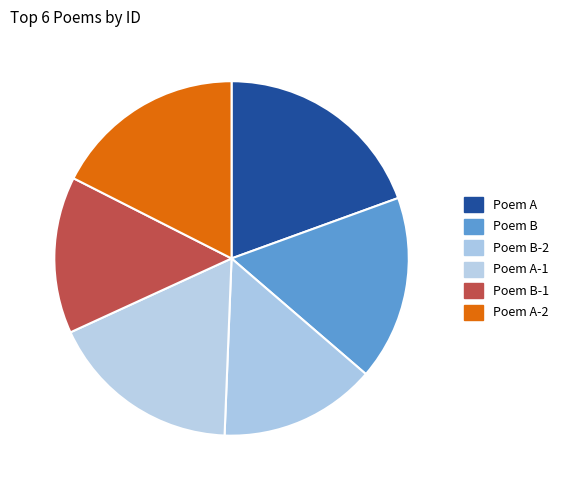

How many slices are in this pie chart?

6